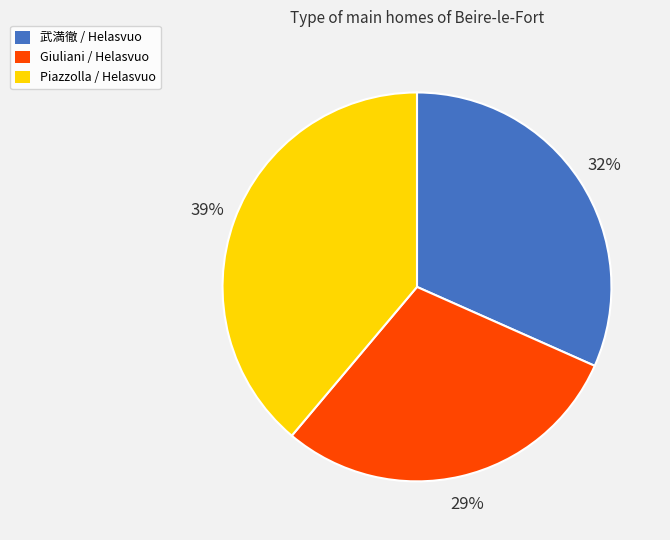

Which slice is the smallest?

Giuliani / Helasvuo